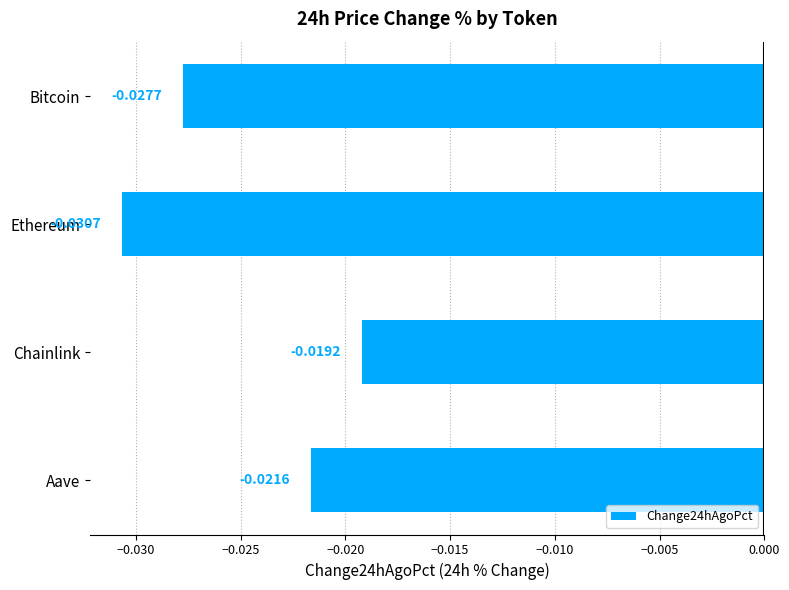

Rank the categories by value from highest to lowest.

Chainlink, Aave, Bitcoin, Ethereum